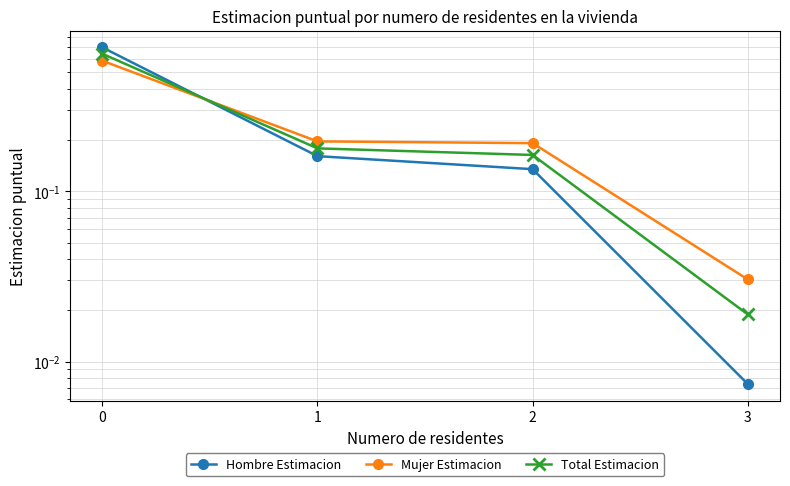

Which category has the lowest value in the Mujer Estimacion series?

3